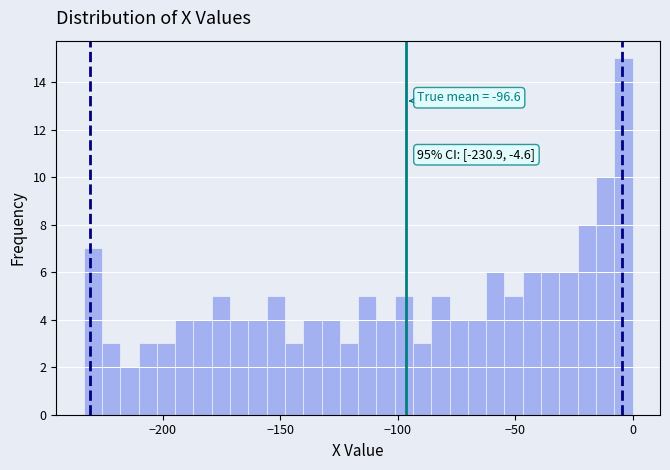

Around what value on the x-axis is the tallest bar? Give the approximate position of its centre, as read against the axis.

-5